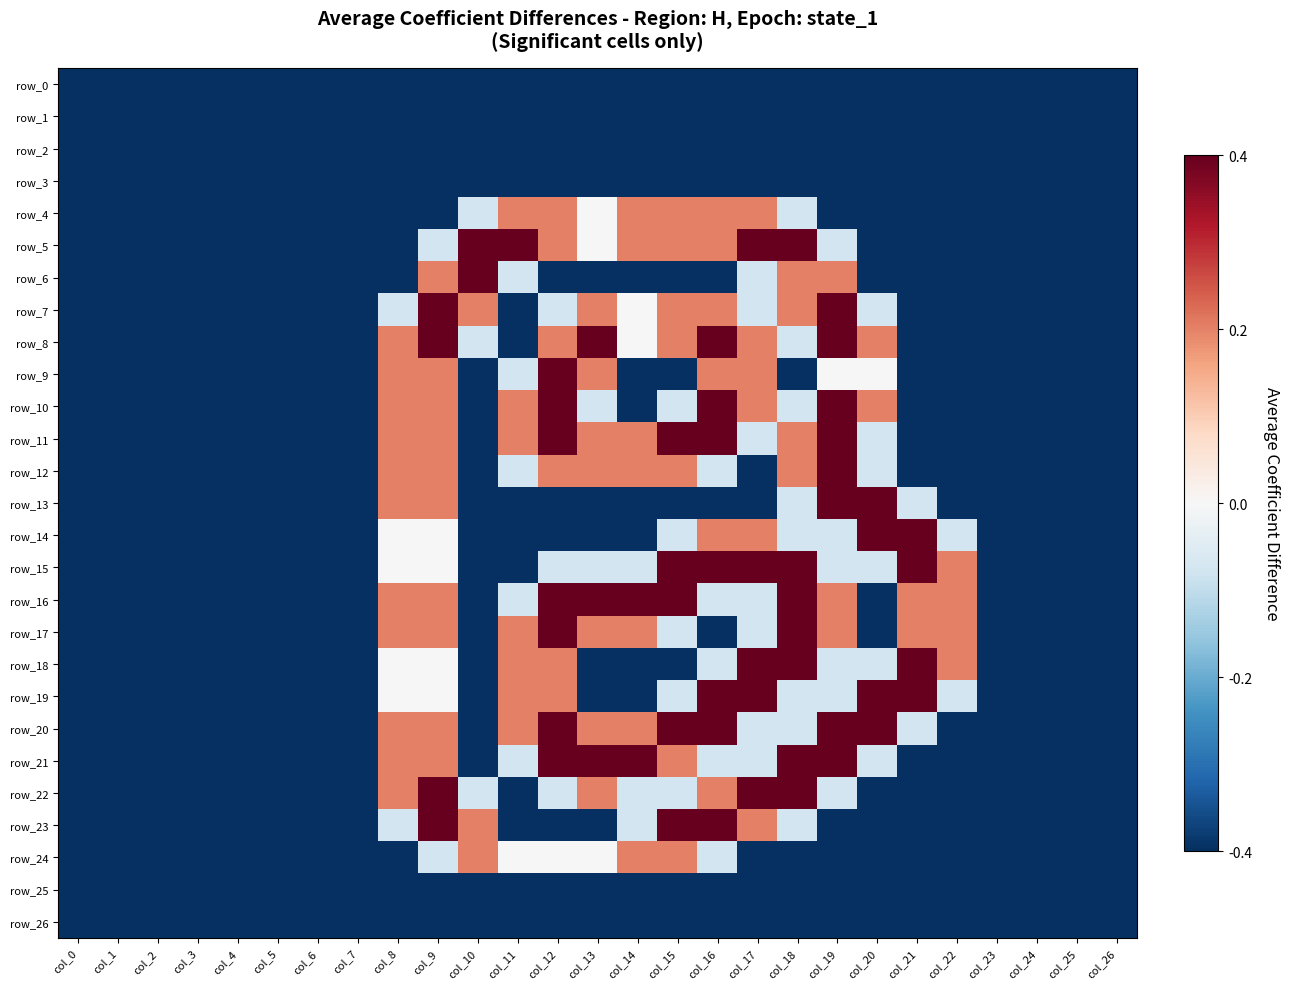

Which series has the largest range (max minus min)?

row_5